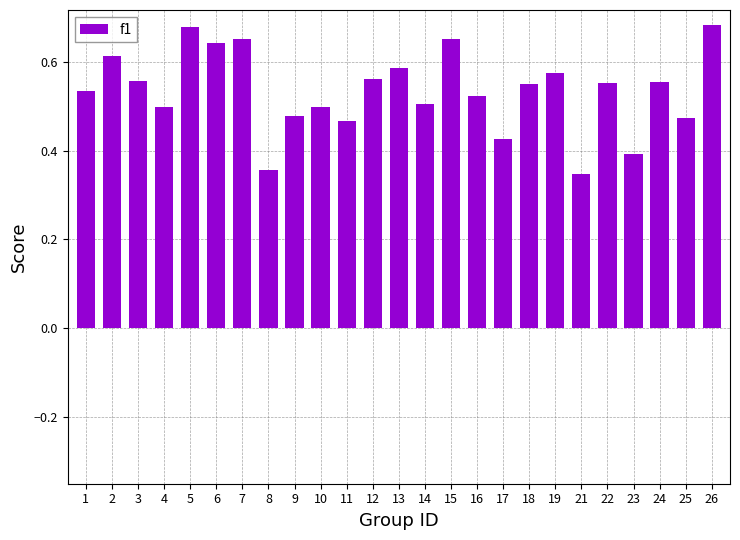

What is the sum of the values at 10 and 8?

0.9